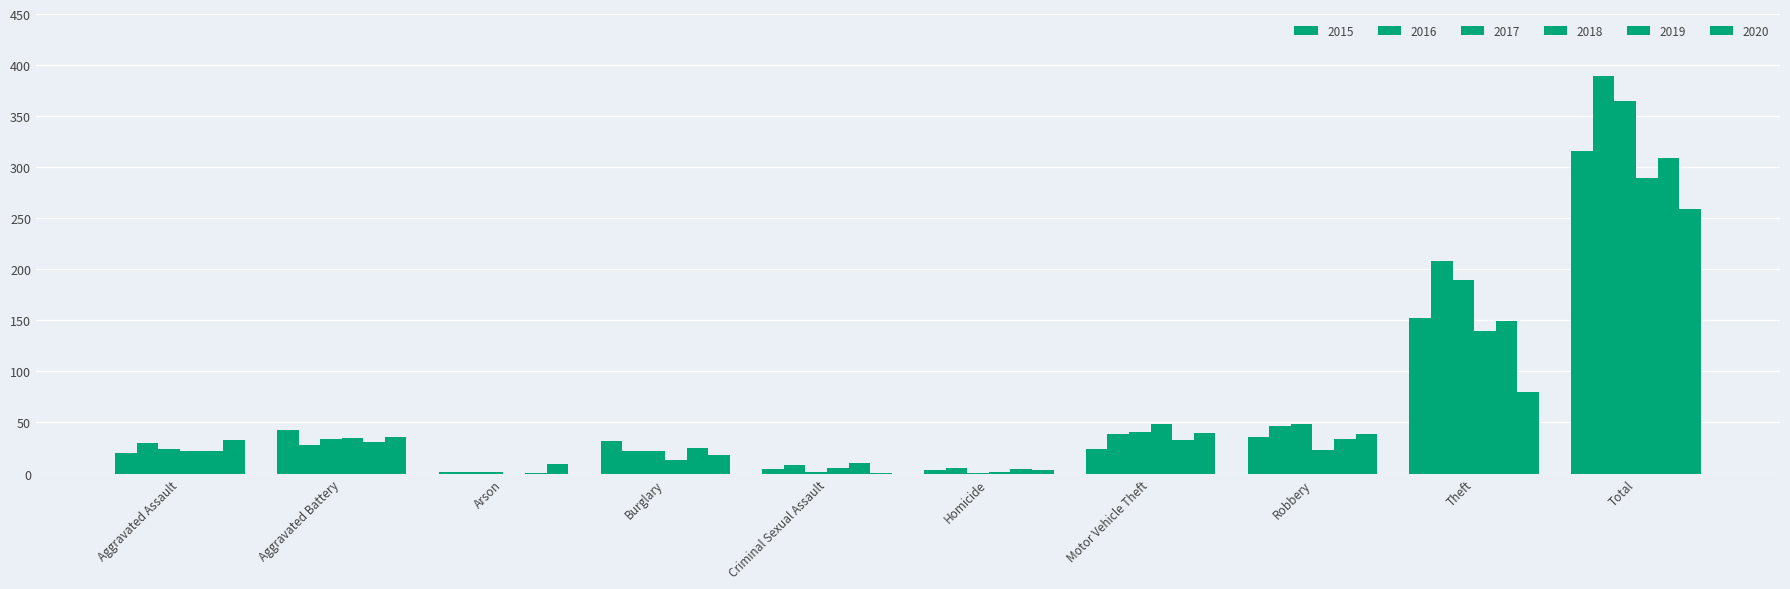

What is the average value of the 2019 series?

62